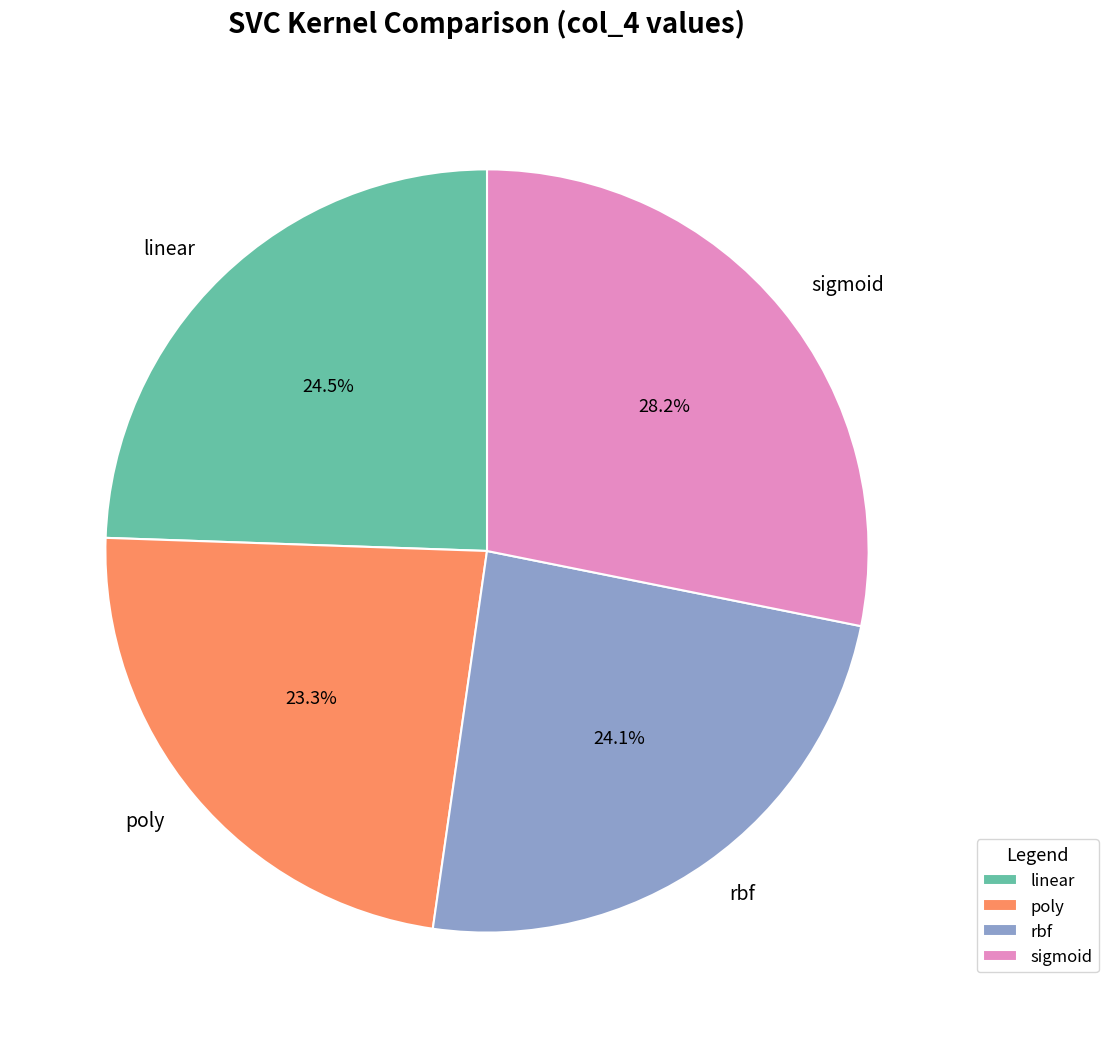

To the nearest percent, what is the average slice percentage?

25%